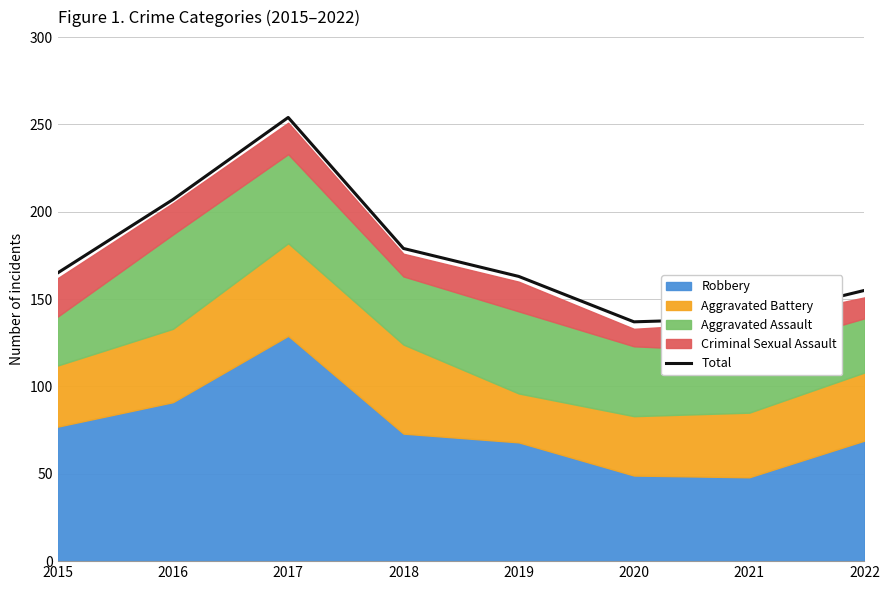

Where does the data first go above 165?

2016